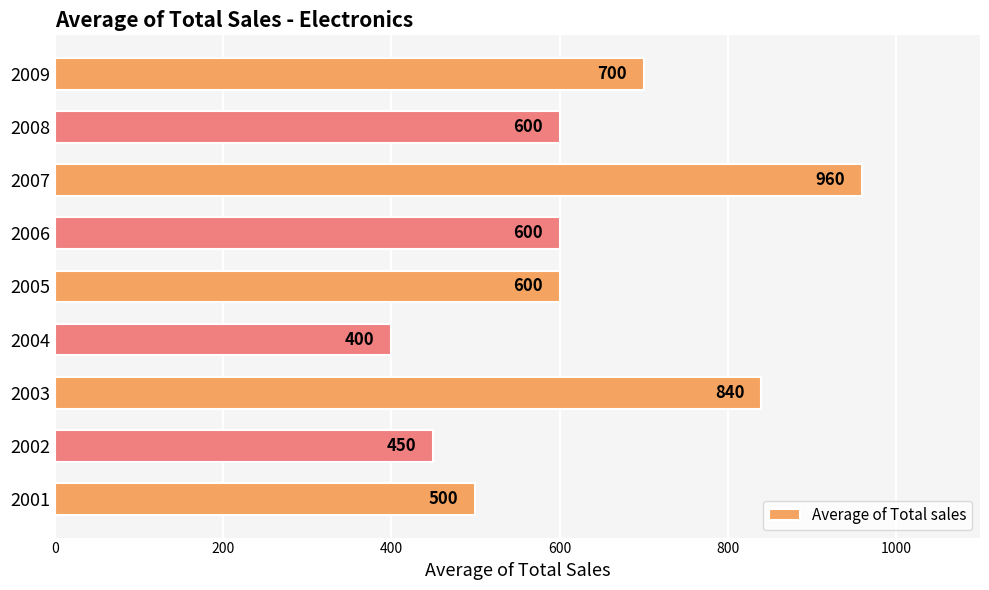

The value at 2004 is 686. True or false?

False